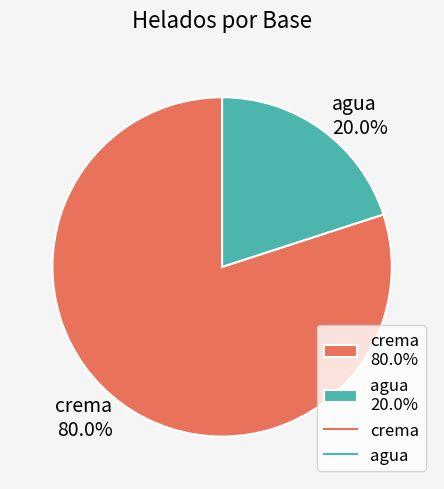

Between crema and agua, which is larger?

crema